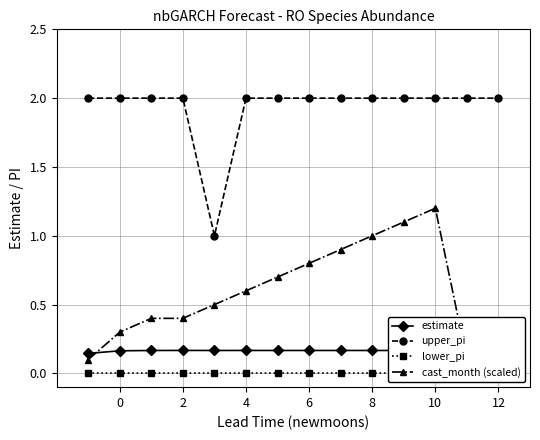

How many interior local peaks does the estimate series have?

2